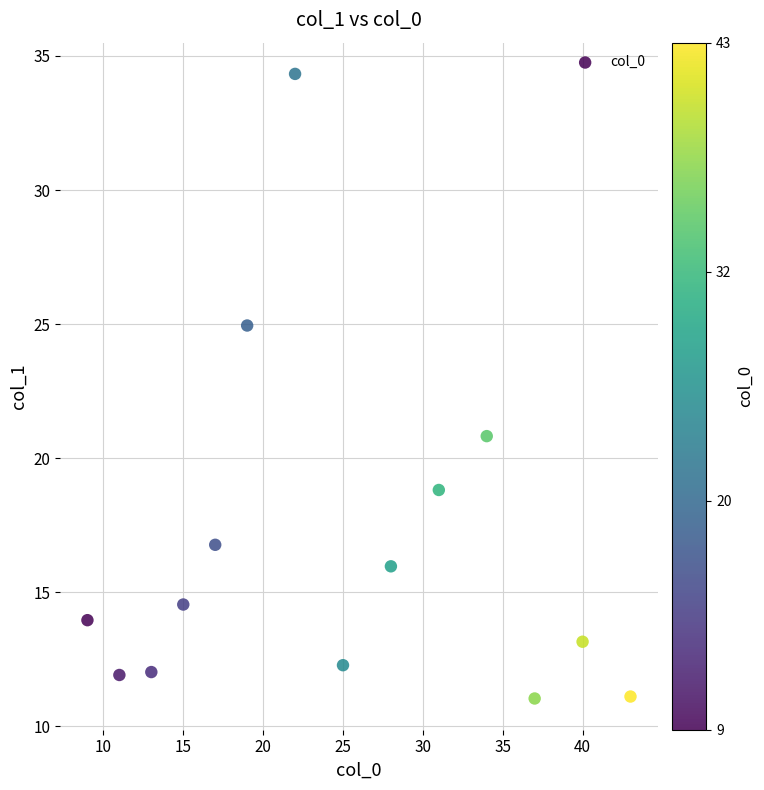

What Y value in the scatter plot is closest to 22?

20.8